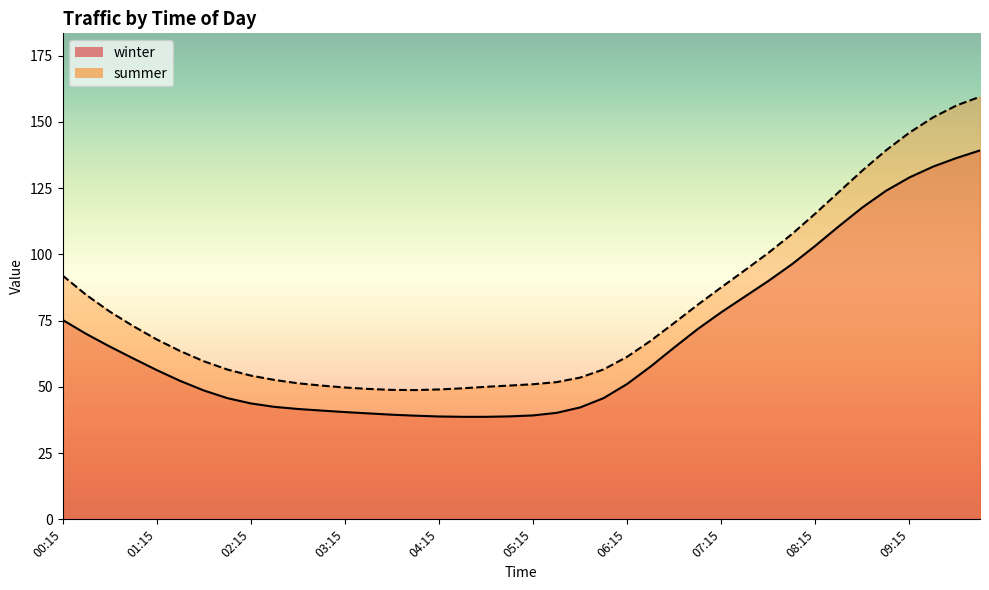

What is the value of the winter point at the 14th from the left?

40.0